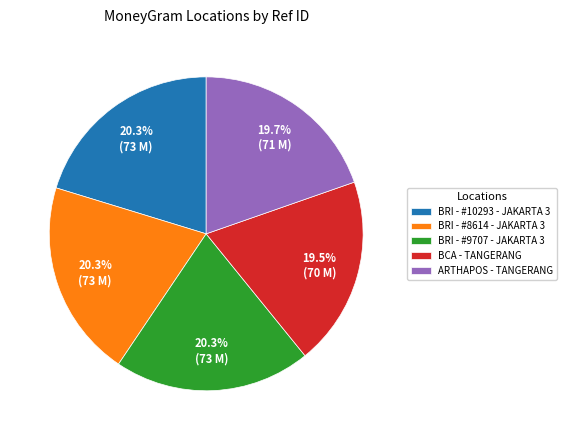

Is the sum of BRI - #9707 - JAKARTA 3 and BRI - #8614 - JAKARTA 3 greater than half?

No